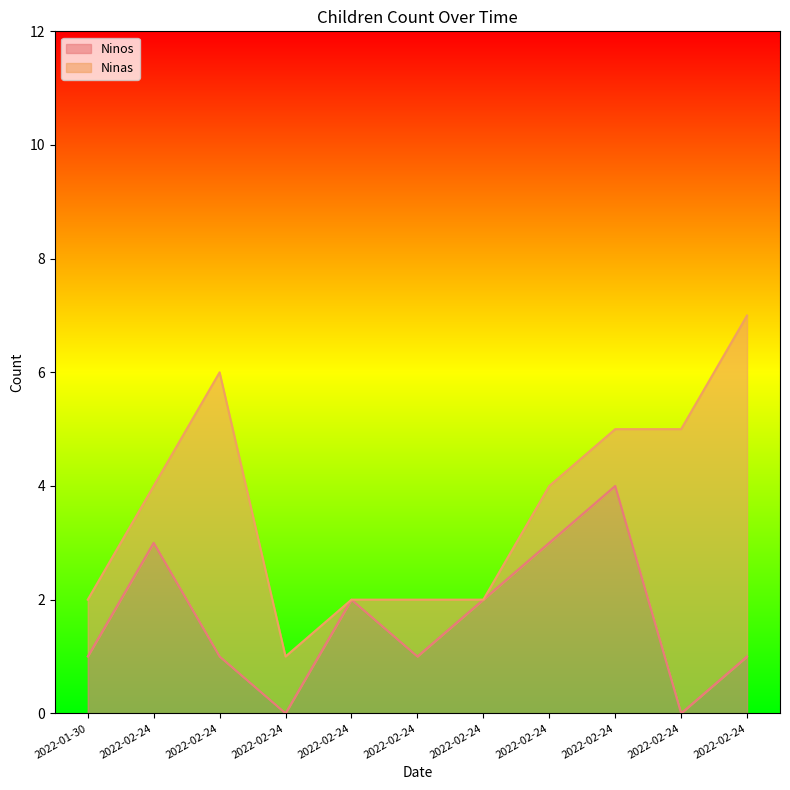

What are all the series names shown in the legend?

Ninos, Ninas